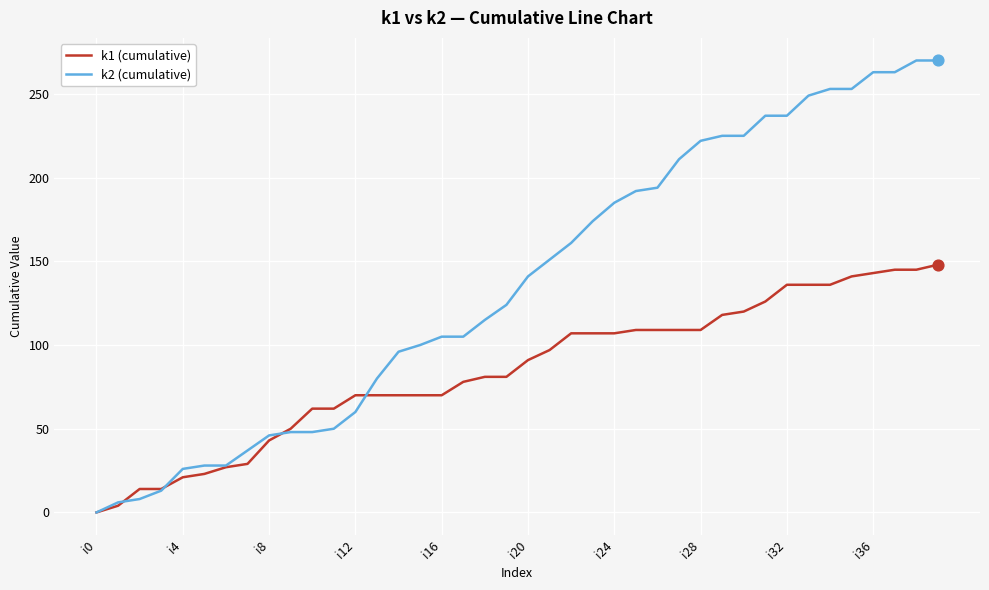

Which series has the largest total across all categories?

k2 (cumulative)